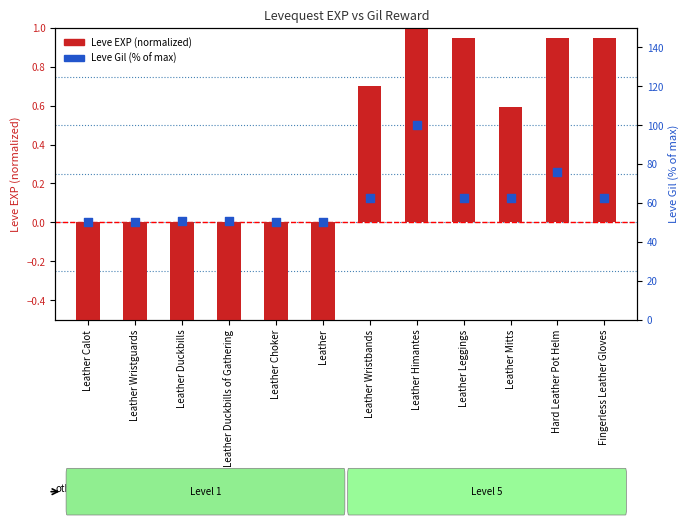

At which category is the sum across all series the highest?

Leather Himantes